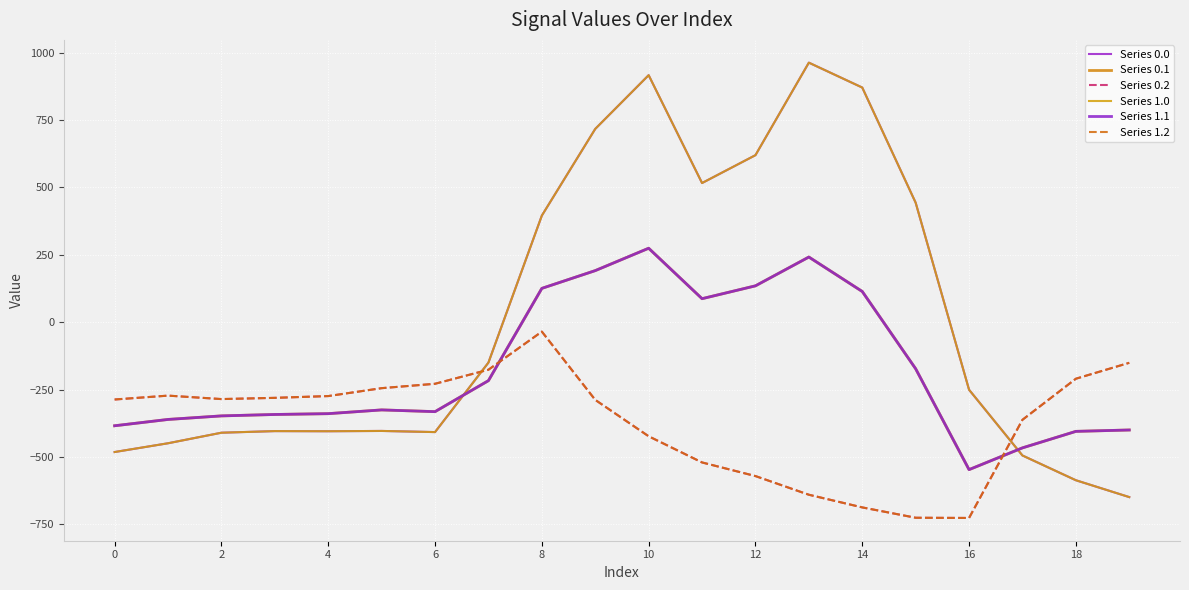

Where is Series 1.0 nearest to the value 156?

8